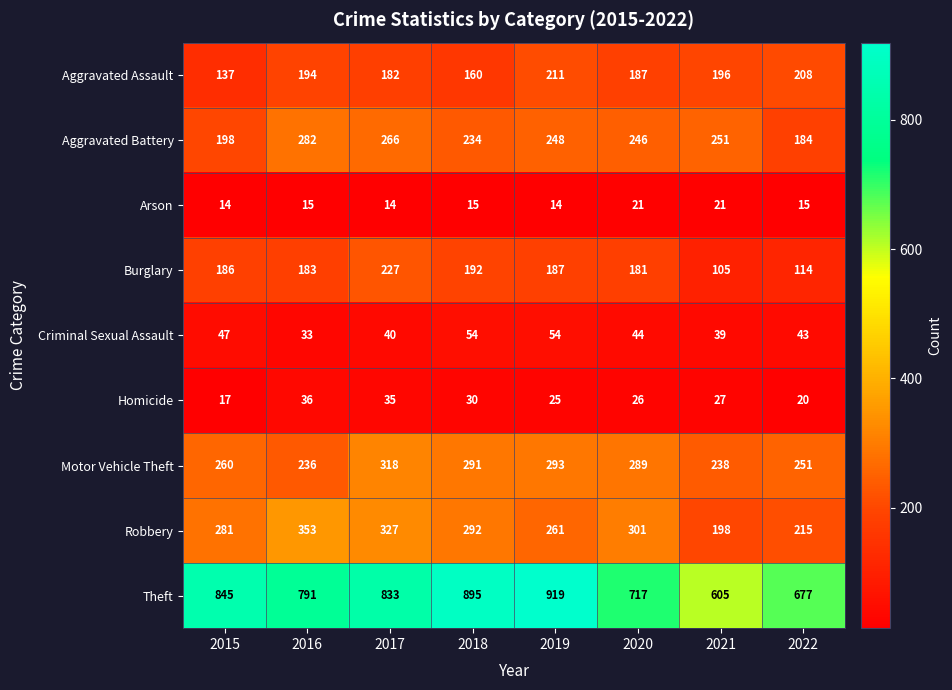

What is the maximum value shown in the chart?

919